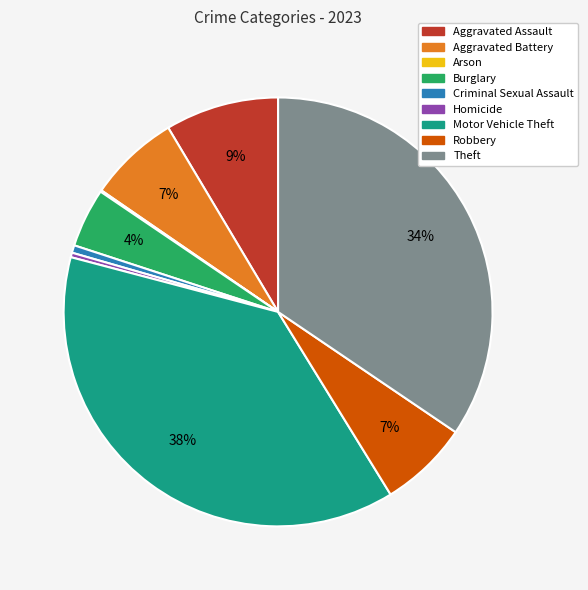

Do Homicide and Burglary together represent more than half of the pie?

No